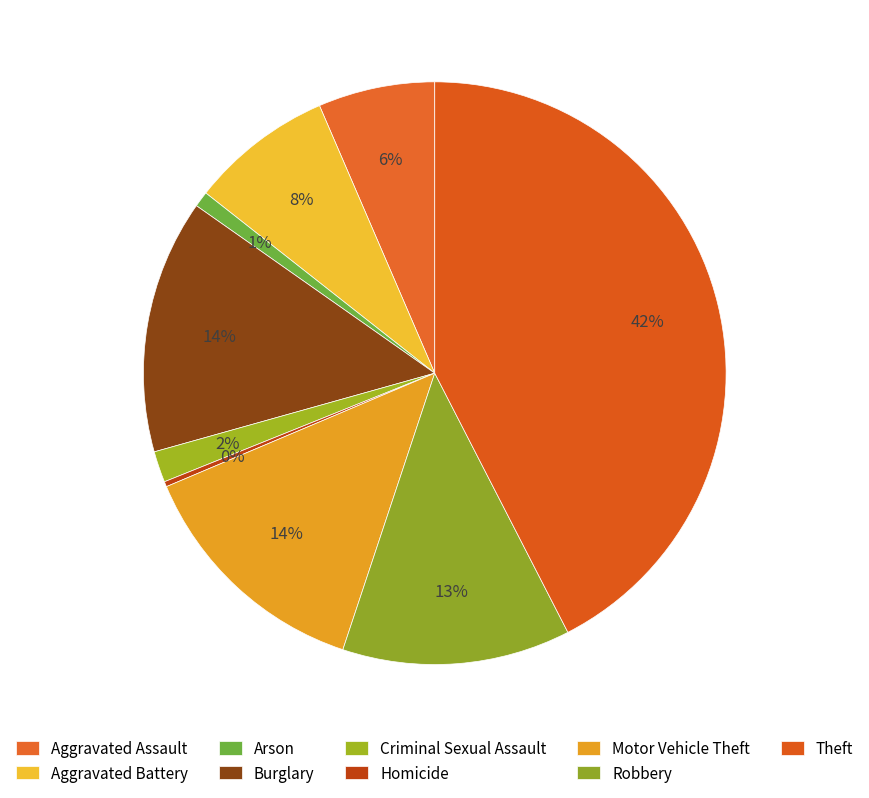

Count the number of slices in the pie.

9